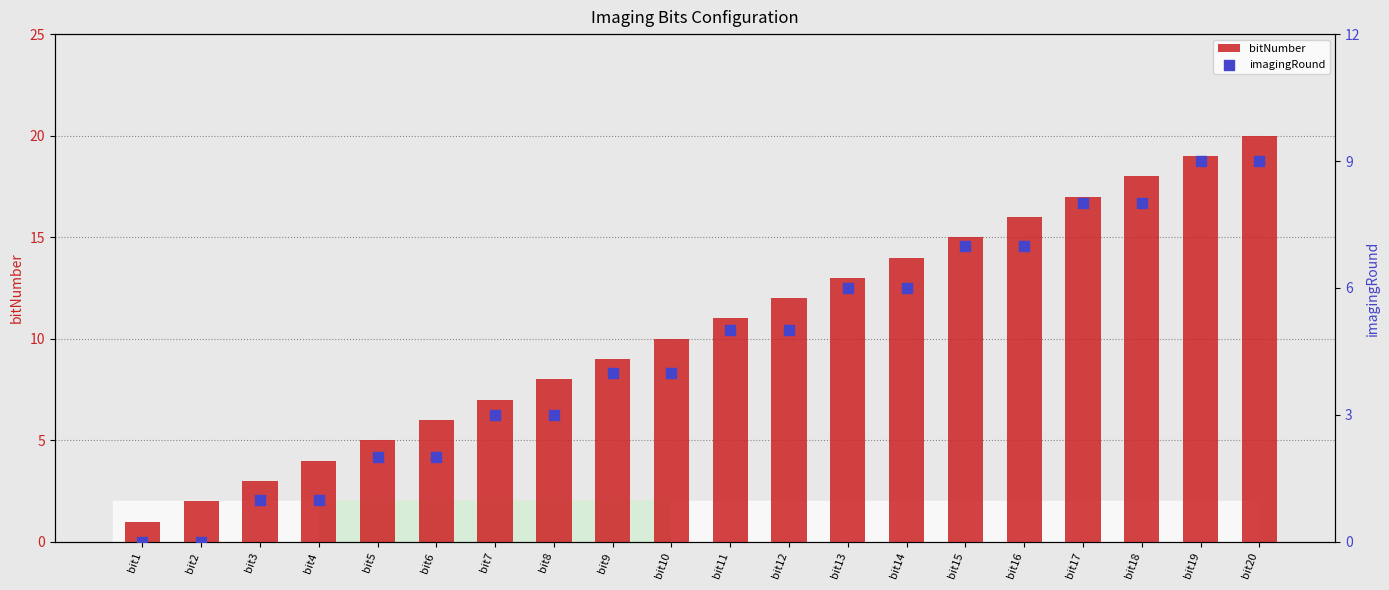

Which series reaches the minimum Y coordinate?

imagingRound